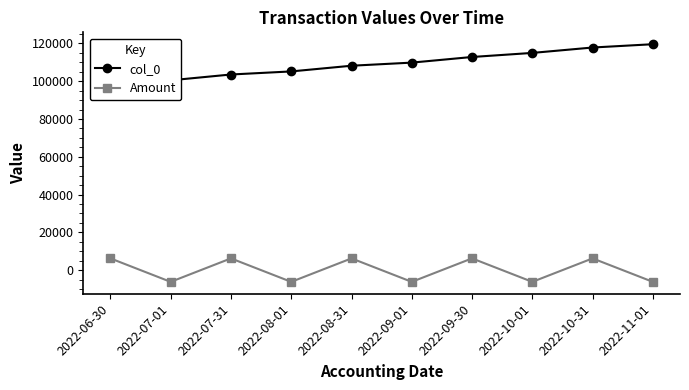

Reading left to right, transcribe all the data shown in this chart.

col_0: 2022-06-30=98621	2022-07-01=100486	2022-07-31=103554	2022-08-01=105184	2022-08-31=108197	2022-09-01=109847	2022-09-30=112824	2022-10-01=114984	2022-10-31=117840	2022-11-01=119586
Amount: 2022-06-30=6215	2022-07-01=-6215	2022-07-31=6215	2022-08-01=-6215	2022-08-31=6215	2022-09-01=-6215	2022-09-30=6215	2022-10-01=-6215	2022-10-31=6215	2022-11-01=-6215